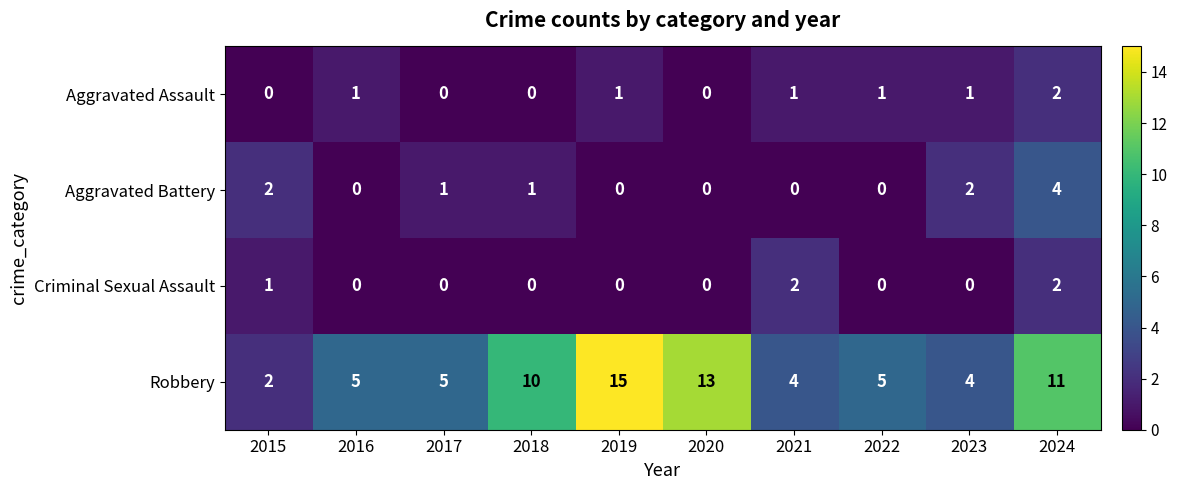

What is the sum of the Robbery values at 2016 and 2018?

15